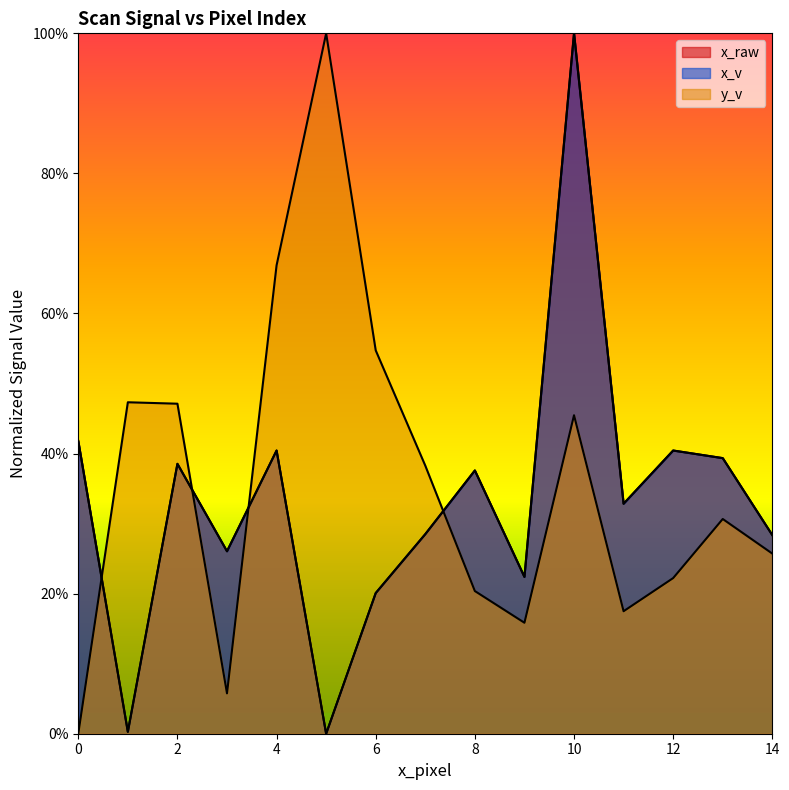

Rank the categories by x_v value from lowest to highest.

5, 1, 6, 9, 3, 14, 7, 11, 8, 2, 13, 4, 12, 0, 10